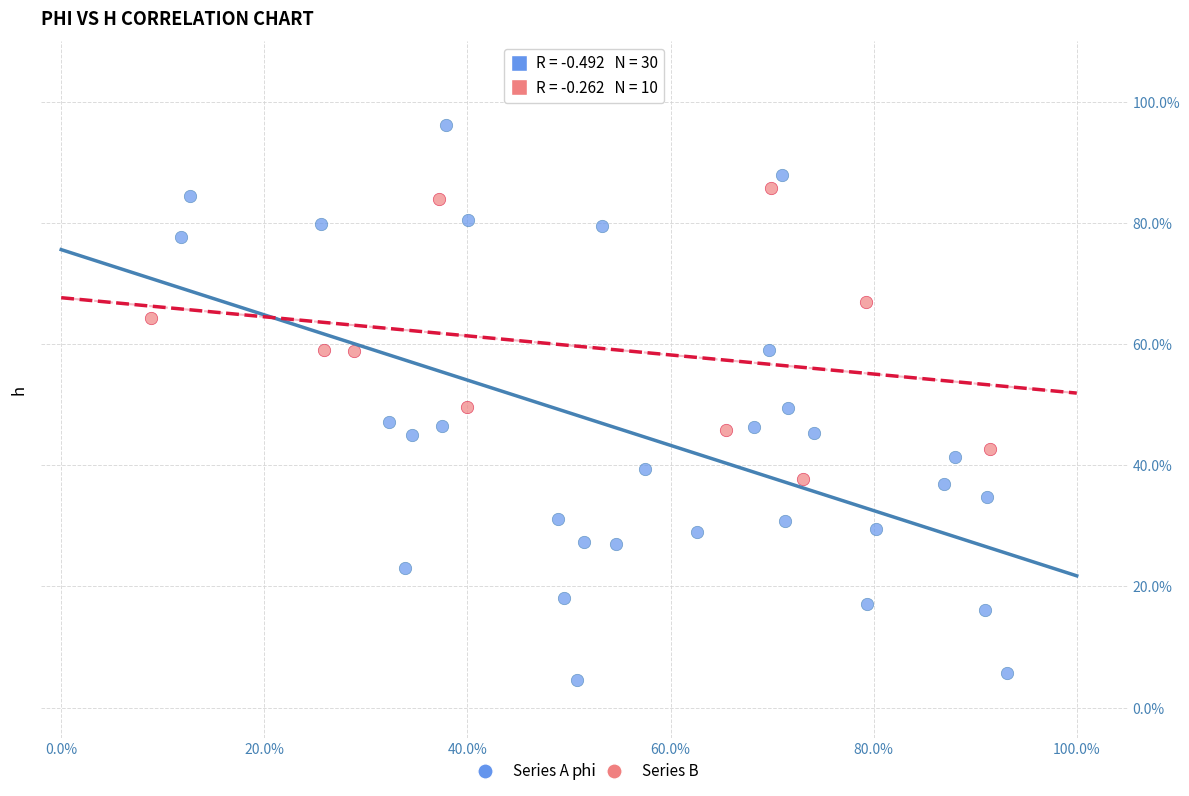

Which series contains the lowest Y value?

Series A